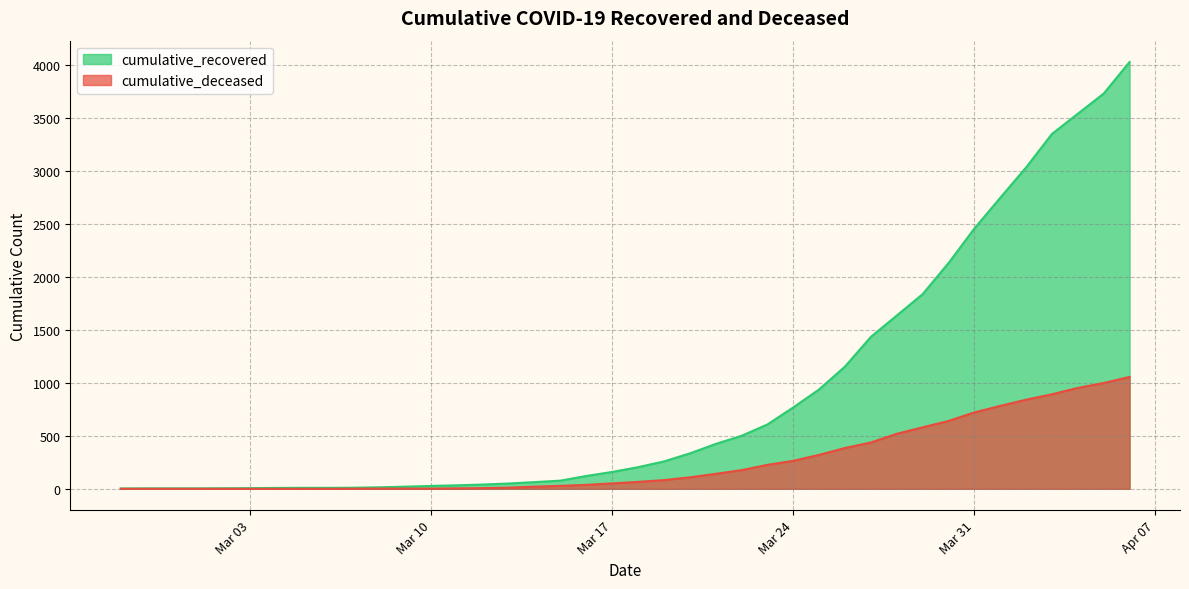

List the series in order of their overall mean, lowest first.

cumulative_deceased, cumulative_recovered